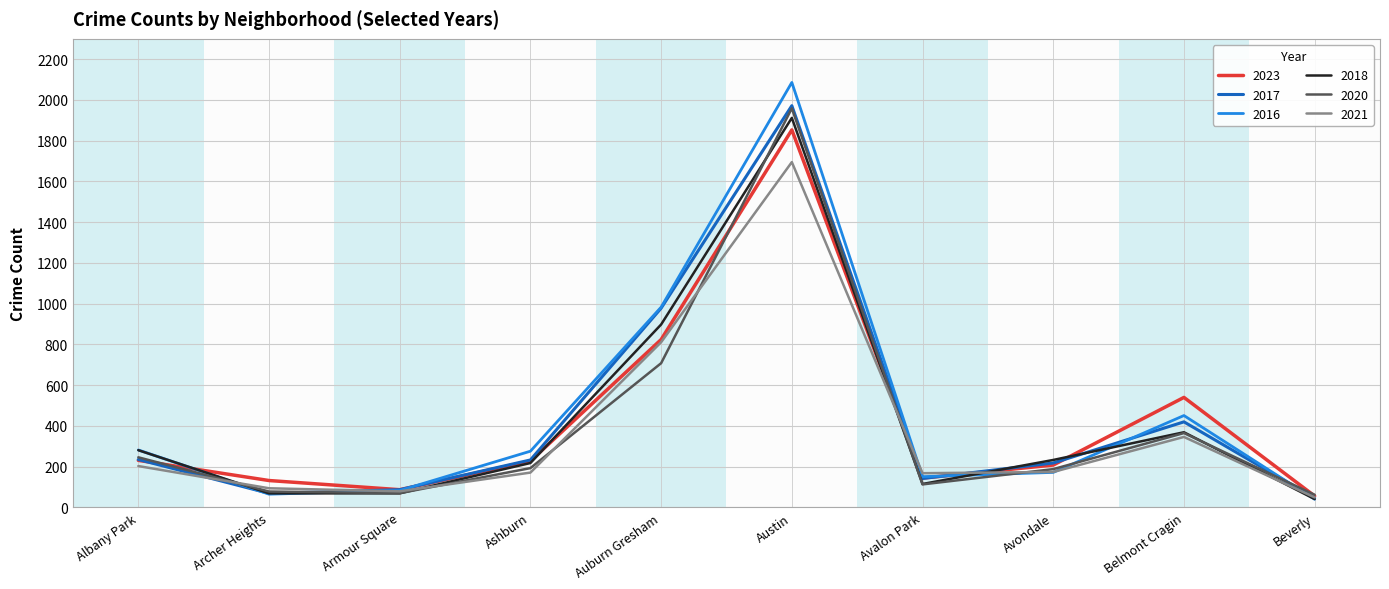

What value does the 2017 series have at Beverly?

46